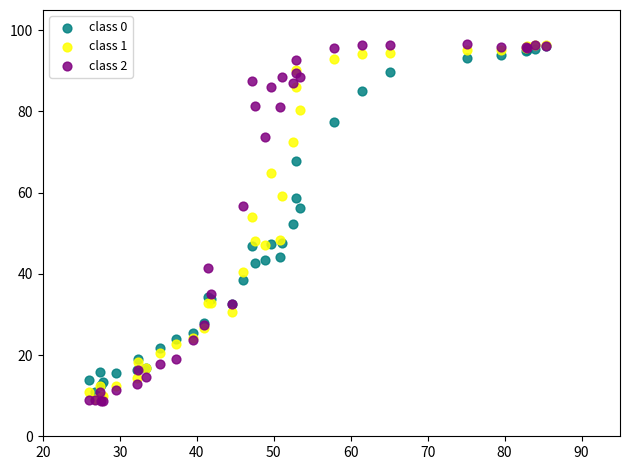

What are all the series names shown in the legend?

class 0, class 1, class 2